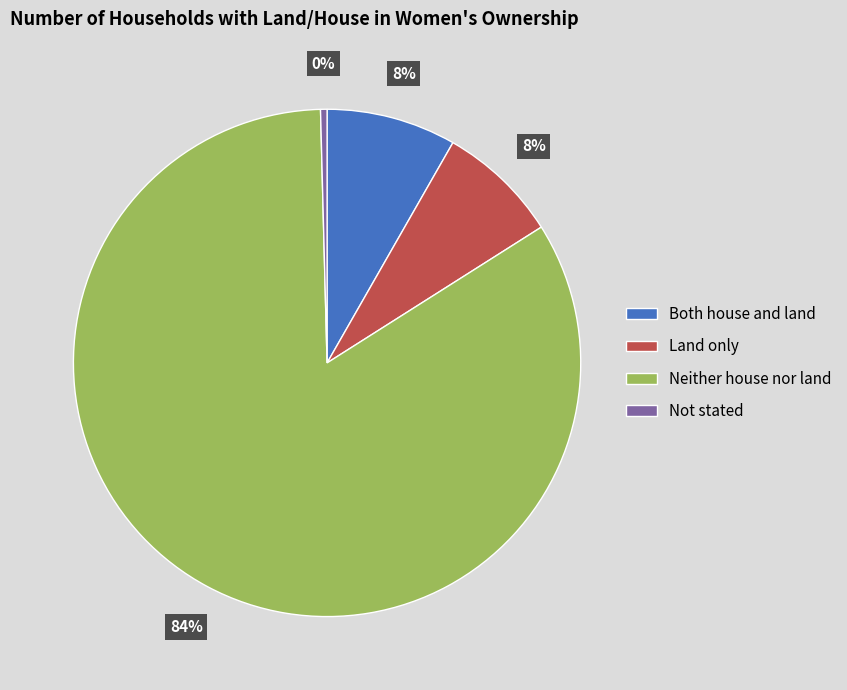

Which category has the smallest portion of the pie?

Not stated